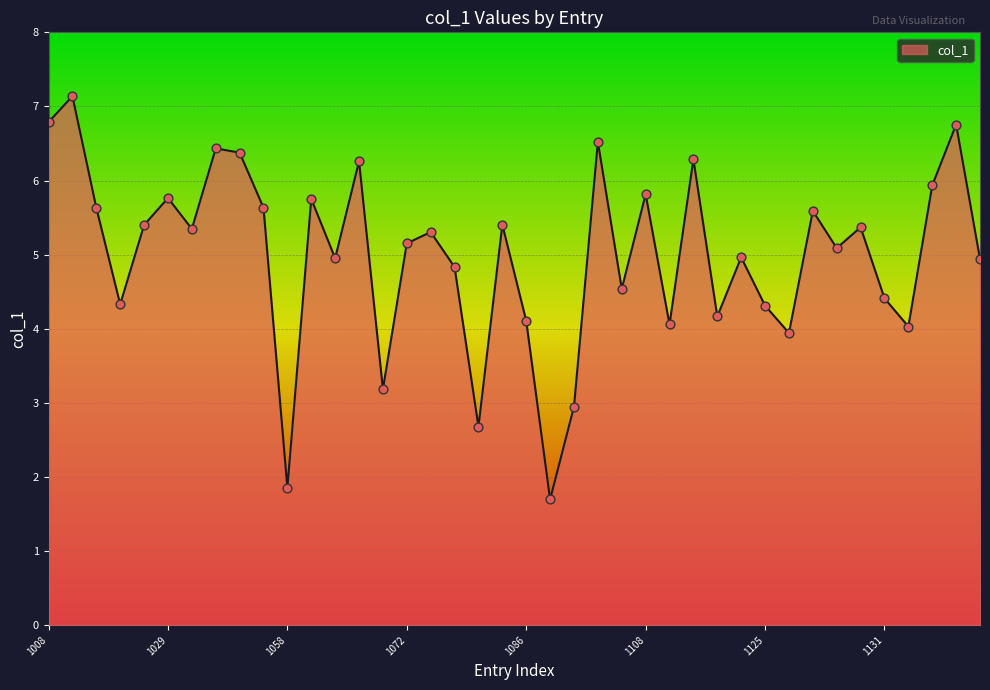

What is the difference between the maximum and minimum values?

5.4